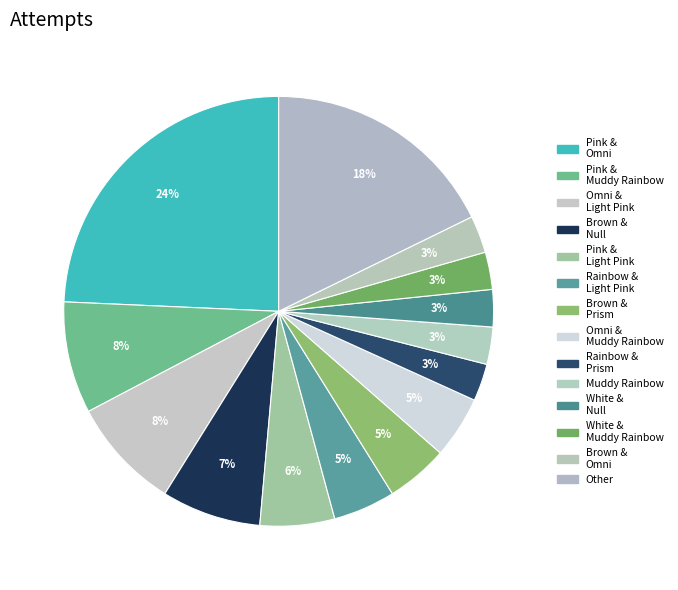

How much of the chart is everything except Rainbow & Light Pink (3 Suits)?

95.3%